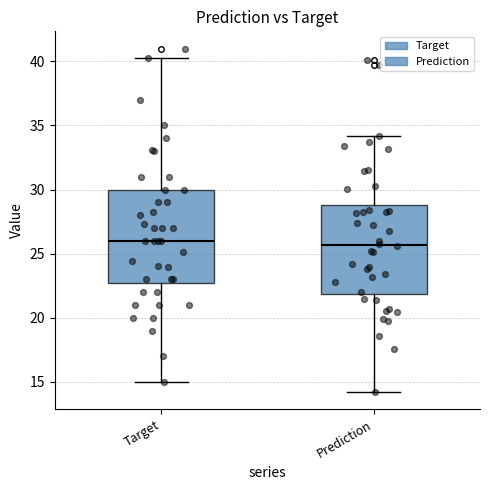

Reading left to right, read every box against the y-axis: the position of its median line, the range the box covers, and the ends of its whiskers. The values are not printed on the chart, so give them approximately, as read against the axis.

Target: median 26.0, box 23.0 to 30.0, whiskers 15.0 to 40.5
Prediction: median 25.5, box 22.0 to 29.0, whiskers 14.0 to 34.0